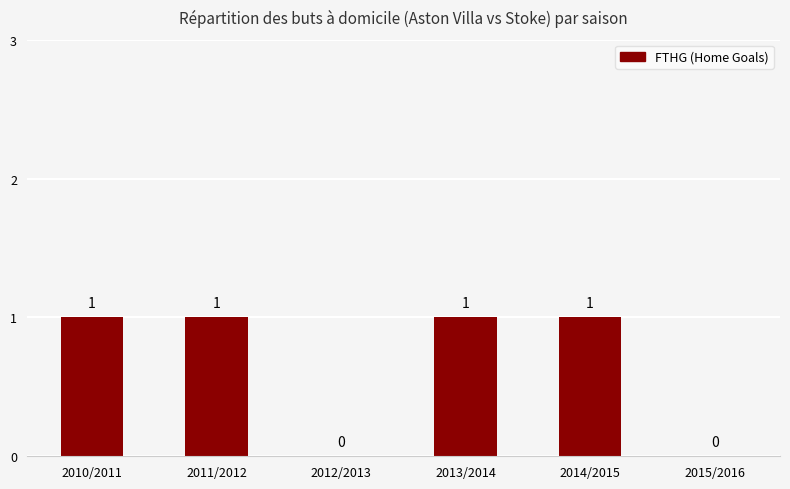

Read the value at 2013/2014.

1